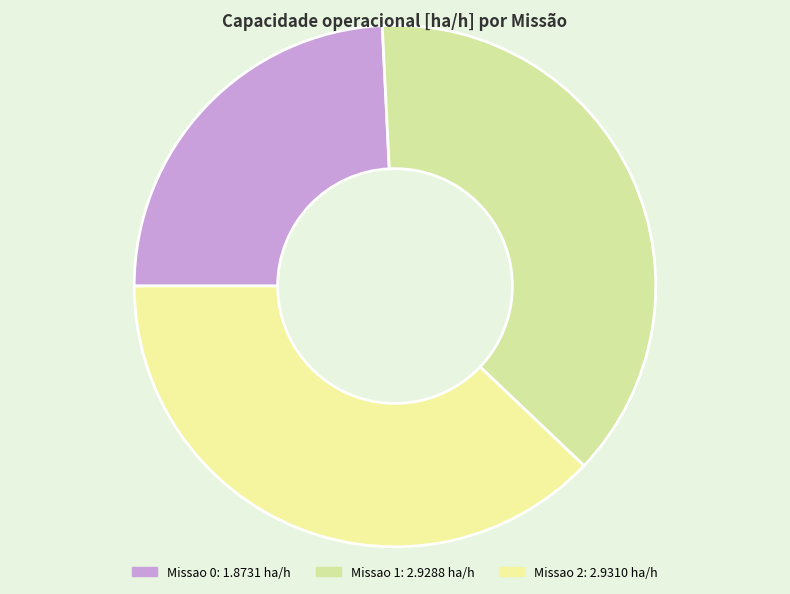

Is the sum of Missao 1 and Missao 2 greater than half?

Yes